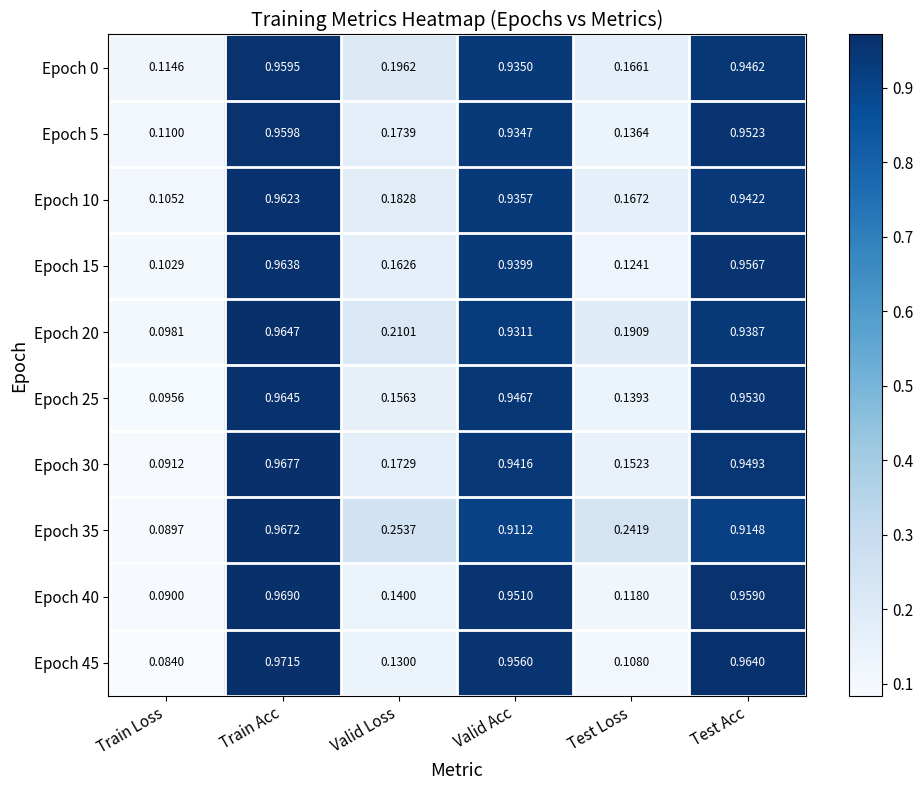

How many categories are shown in the chart?

6